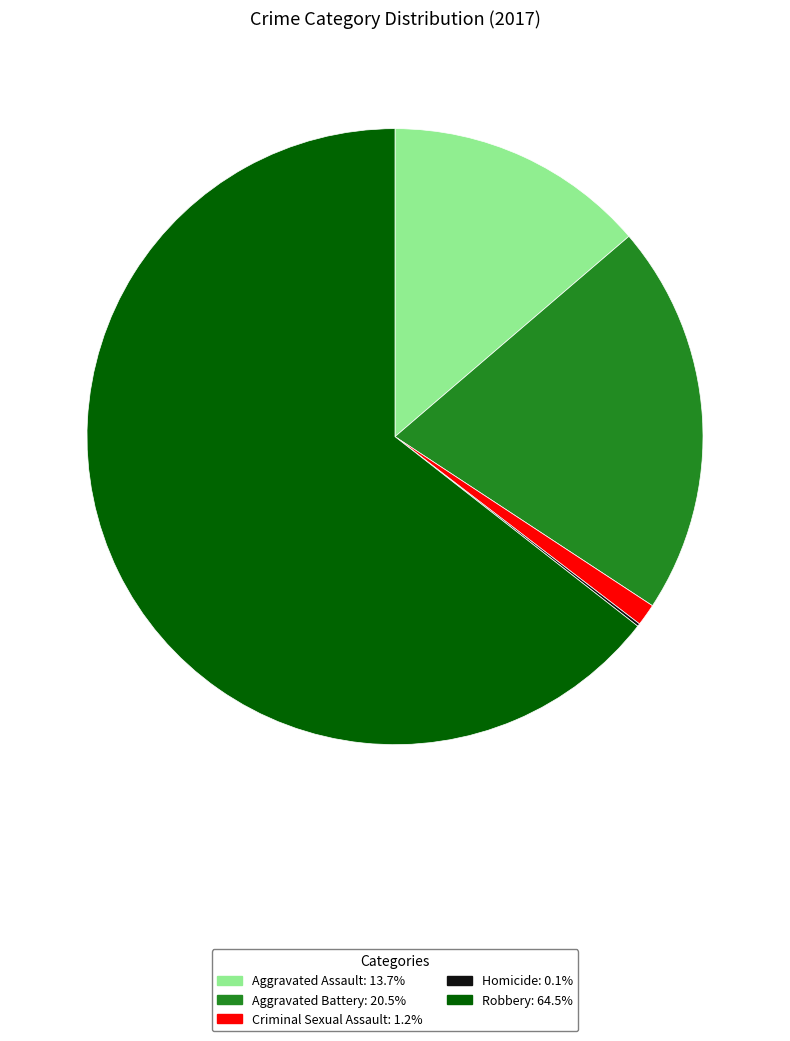

Between Aggravated Assault and Robbery, which is larger?

Robbery